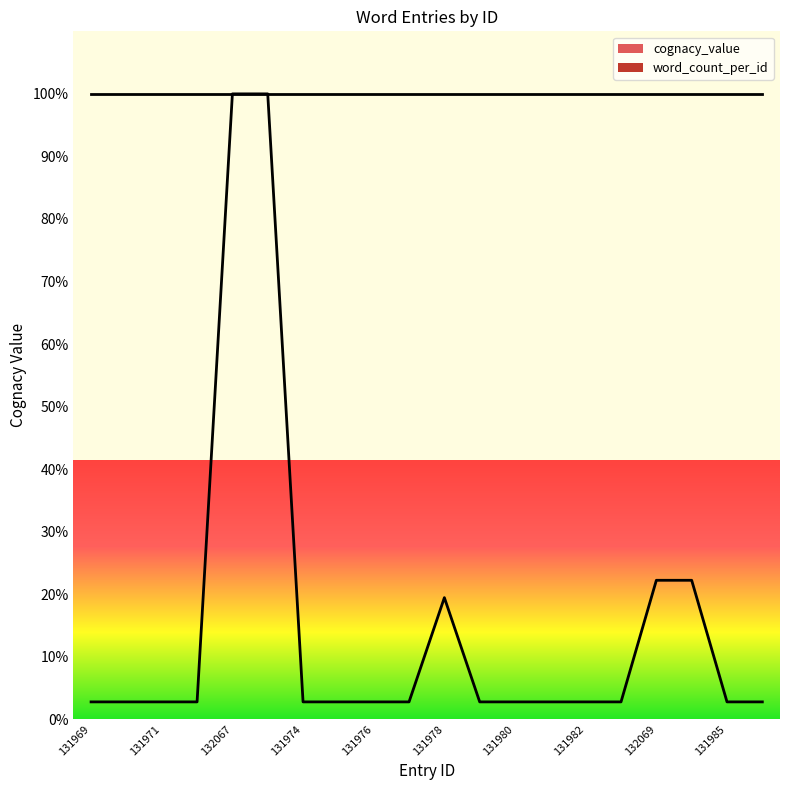

Is it true that word_count_per_id equals 49.3 at 131985?

False